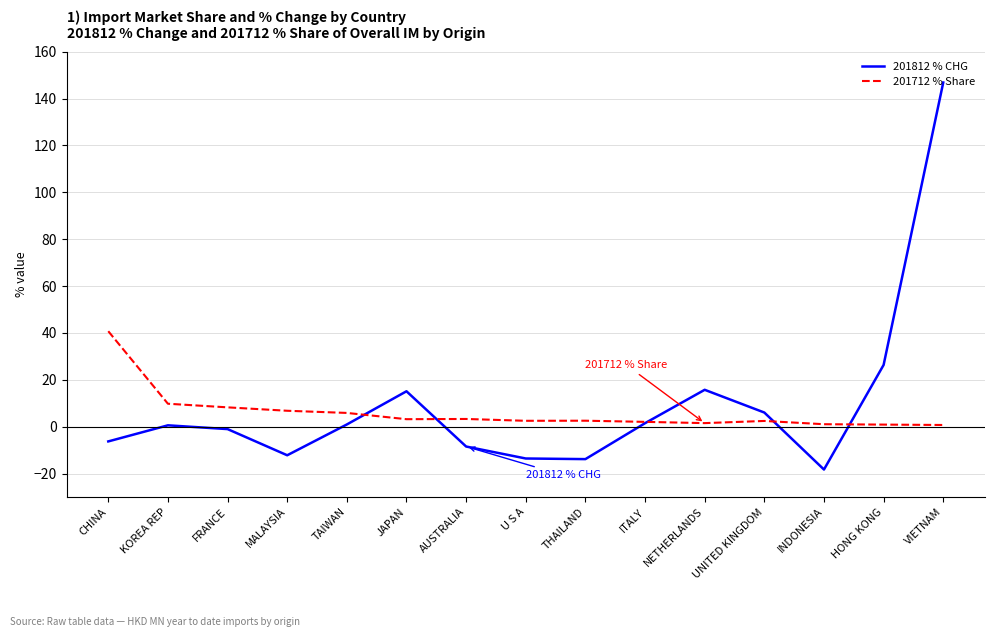

Which series has the largest range (max minus min)?

201812 % CHG